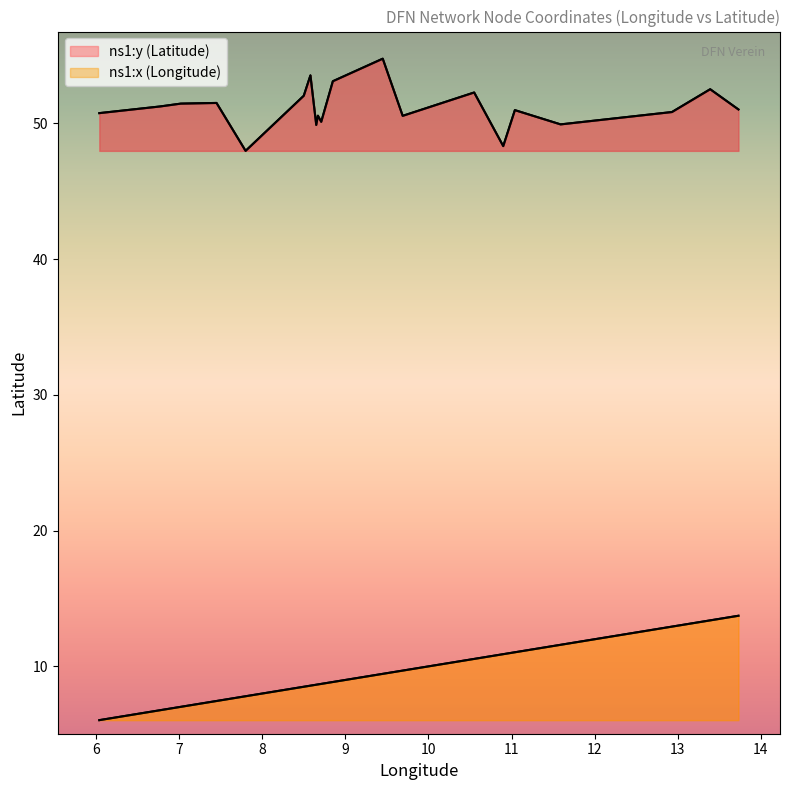

True or false: ns1:x (Longitude) and ns1:y (Latitude) cross at least once.

False